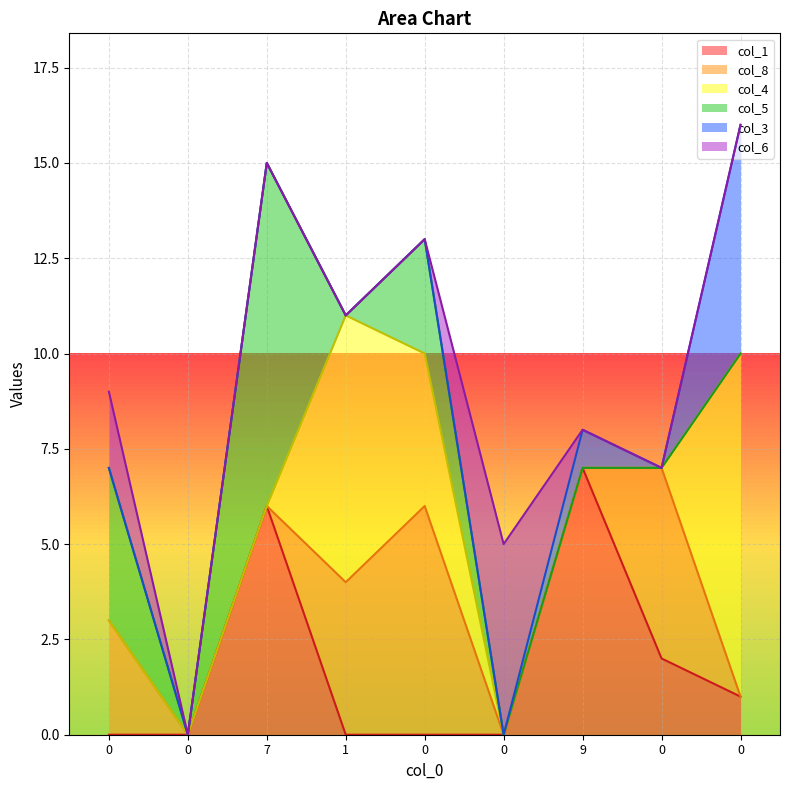

What are all the series names shown in the legend?

col_1, col_8, col_4, col_5, col_3, col_6